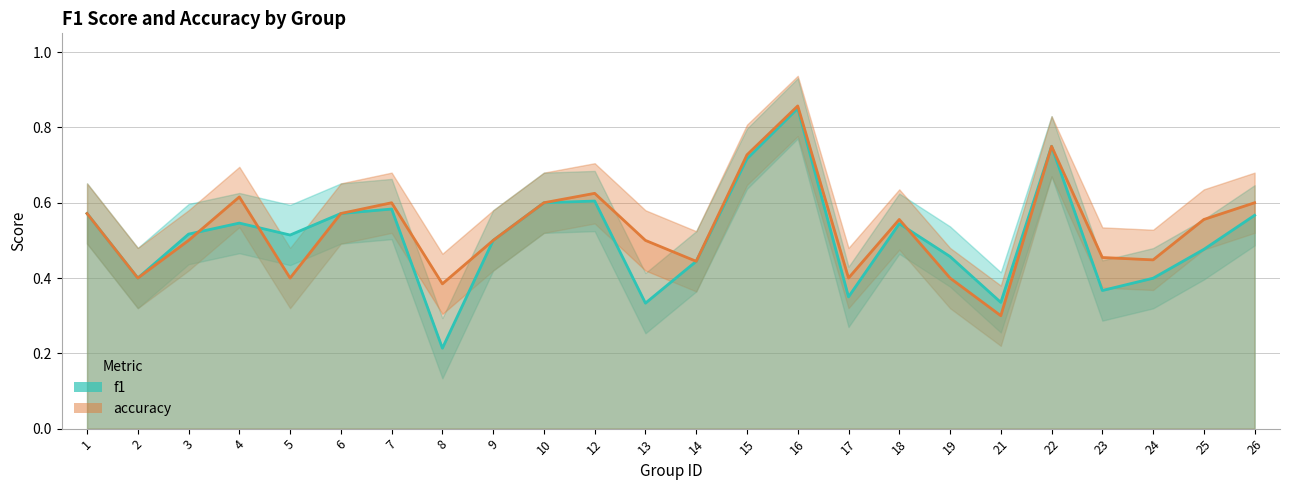

How many lines are shown in the chart?

2